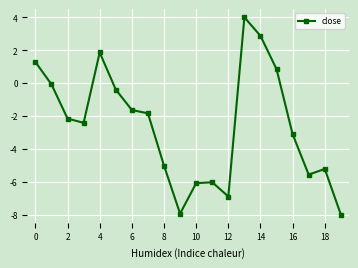

Reading right to left, what are all the values shown in this chart?

-8.0	-5.2	-5.6	-3.1	0.8	2.9	4.0	-6.9	-6.0	-6.1	-7.9	-5.0	-1.8	-1.6	-0.4	1.9	-2.4	-2.2	-0.1	1.3